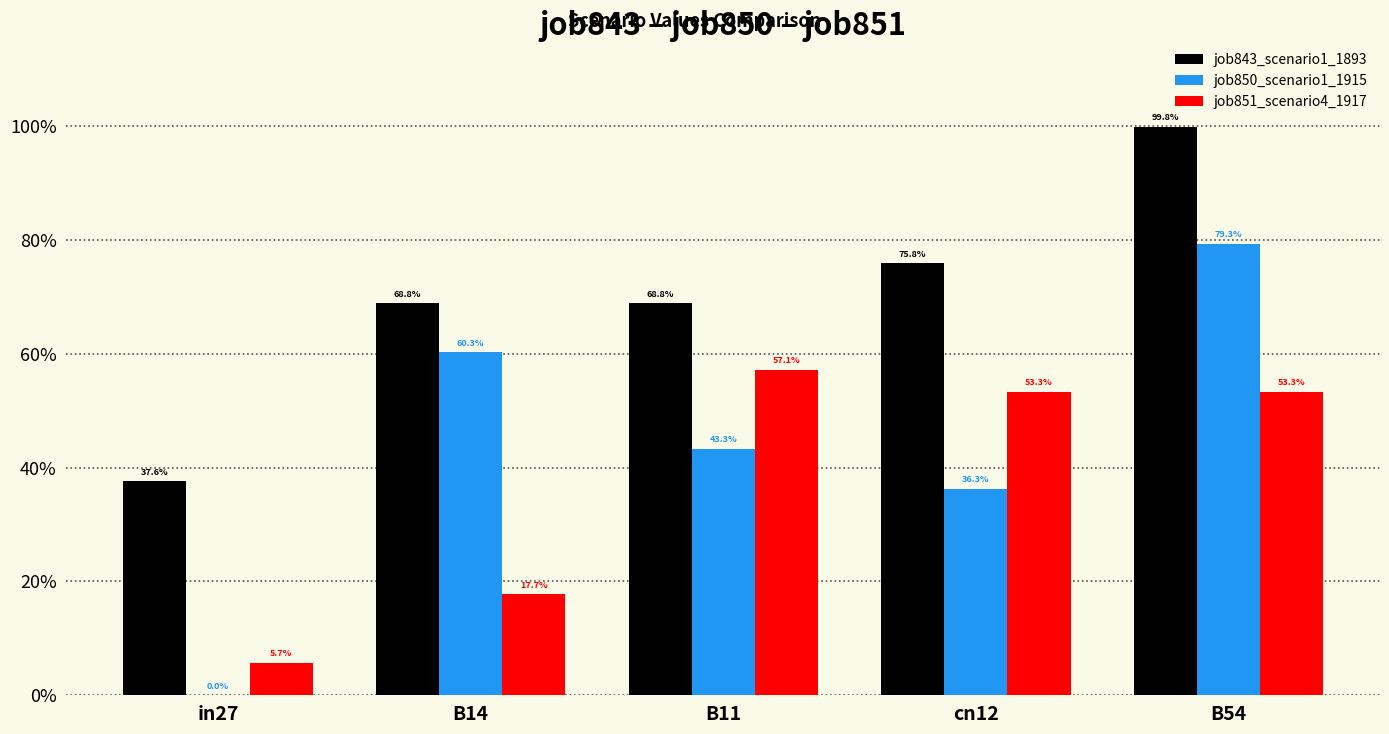

What is the minimum value for job851_scenario4_1917?

0.1